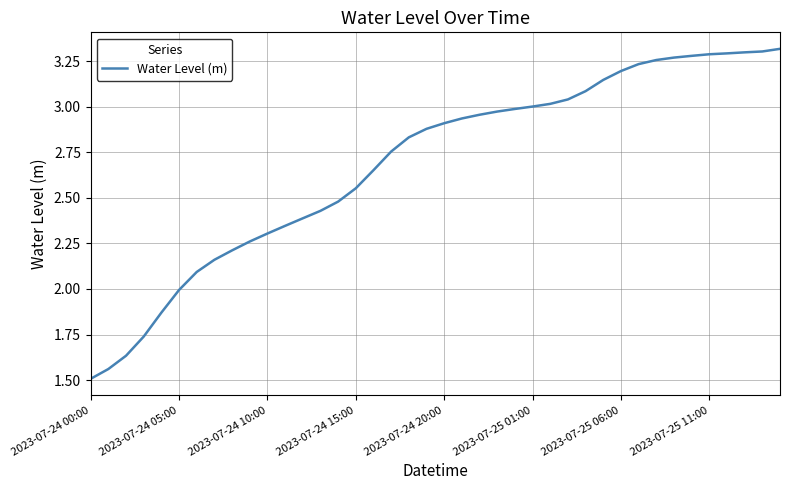

Does the chart have visible grid lines?

Yes